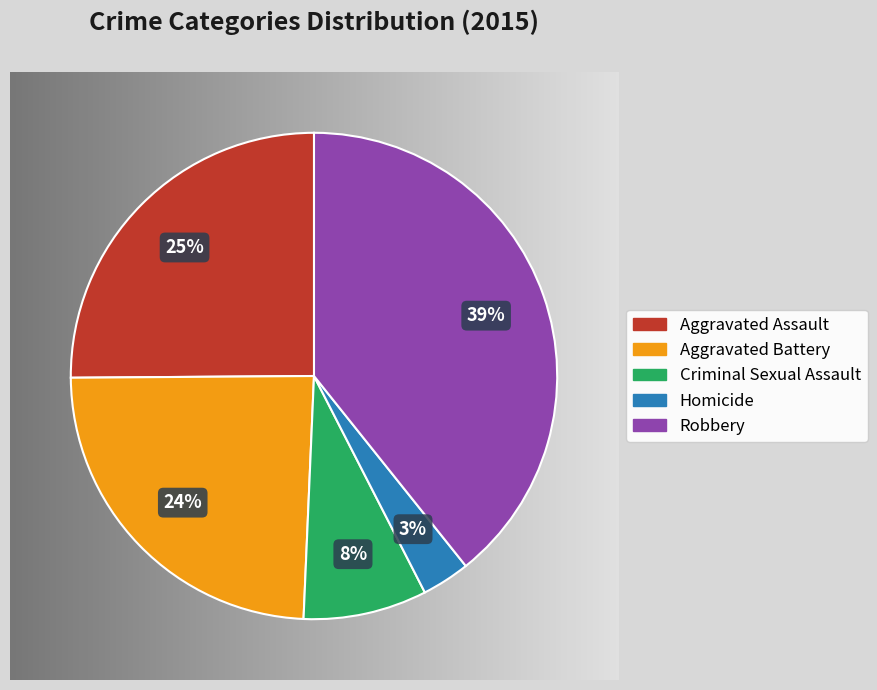

Which category has the smallest portion of the pie?

Homicide